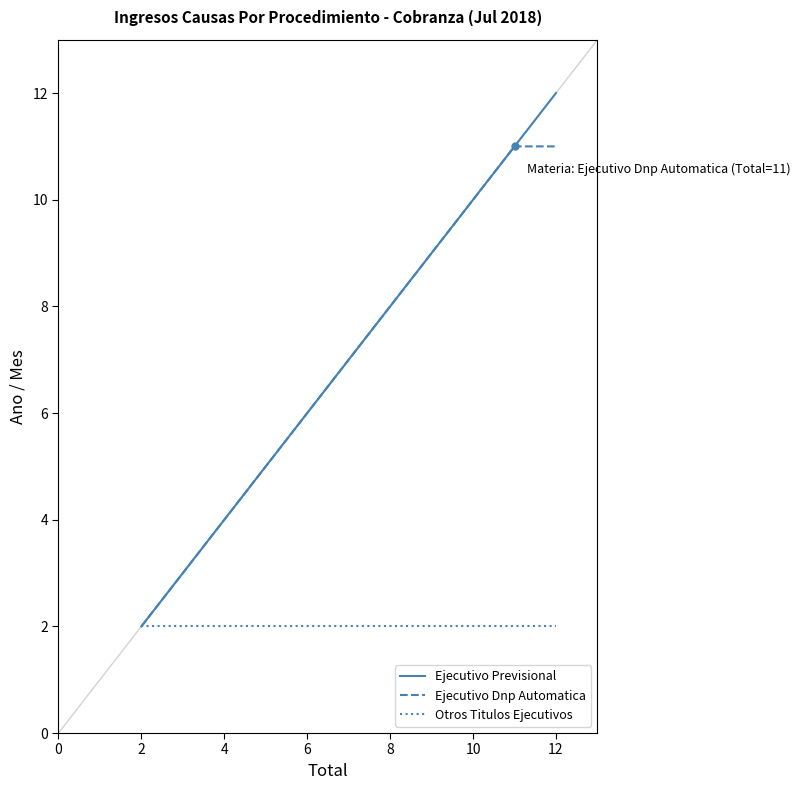

What is the highest value of the Ejecutivo Previsional series?

12